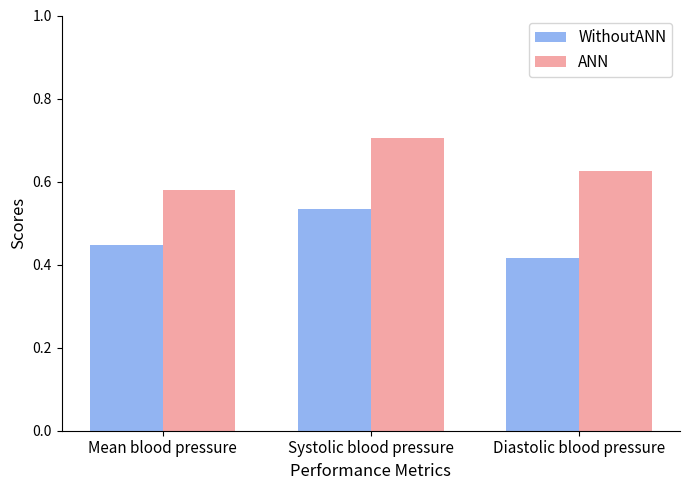

Rank the categories by WithoutANN value from highest to lowest.

Systolic blood pressure, Mean blood pressure, Diastolic blood pressure